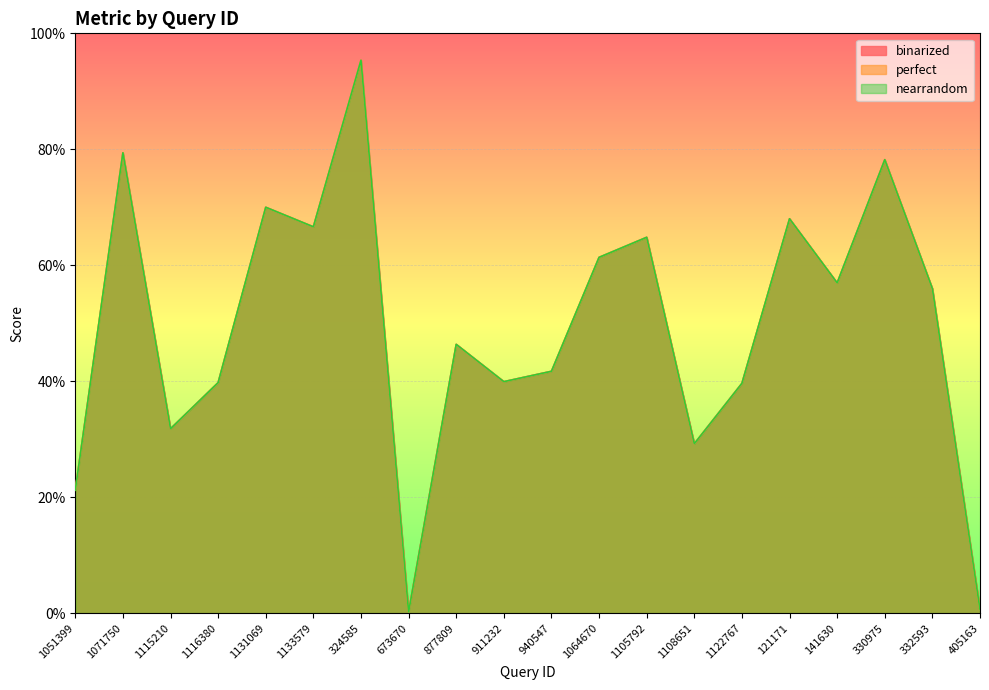

How many lines are shown in the chart?

3